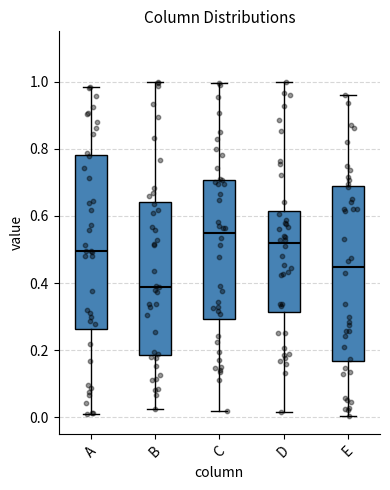

Which box's median line is the highest?

C